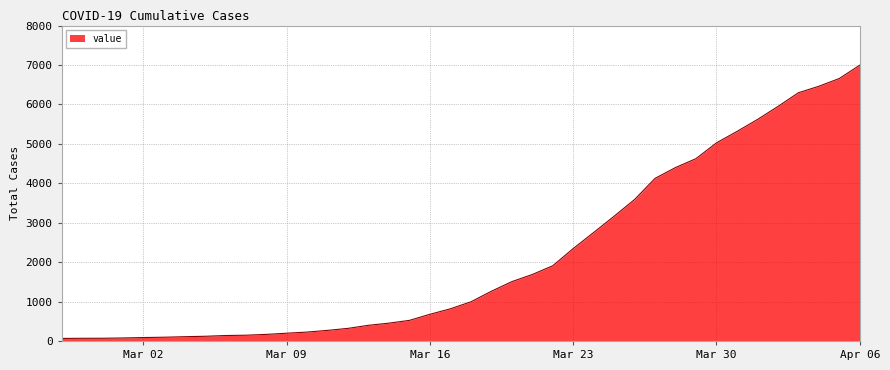

What is the difference between the maximum and minimum values?

6931